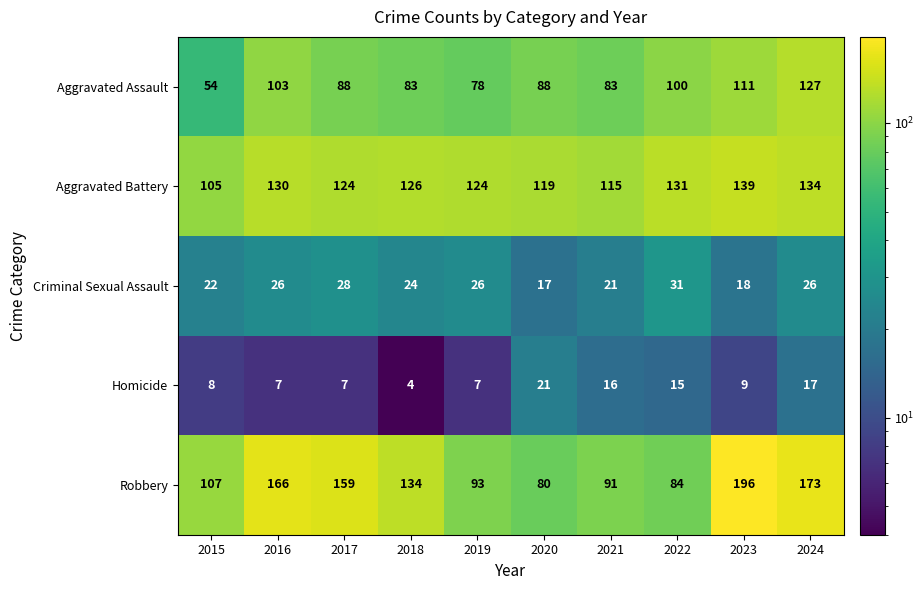

What is the difference between the highest and lowest values at 2024?

156